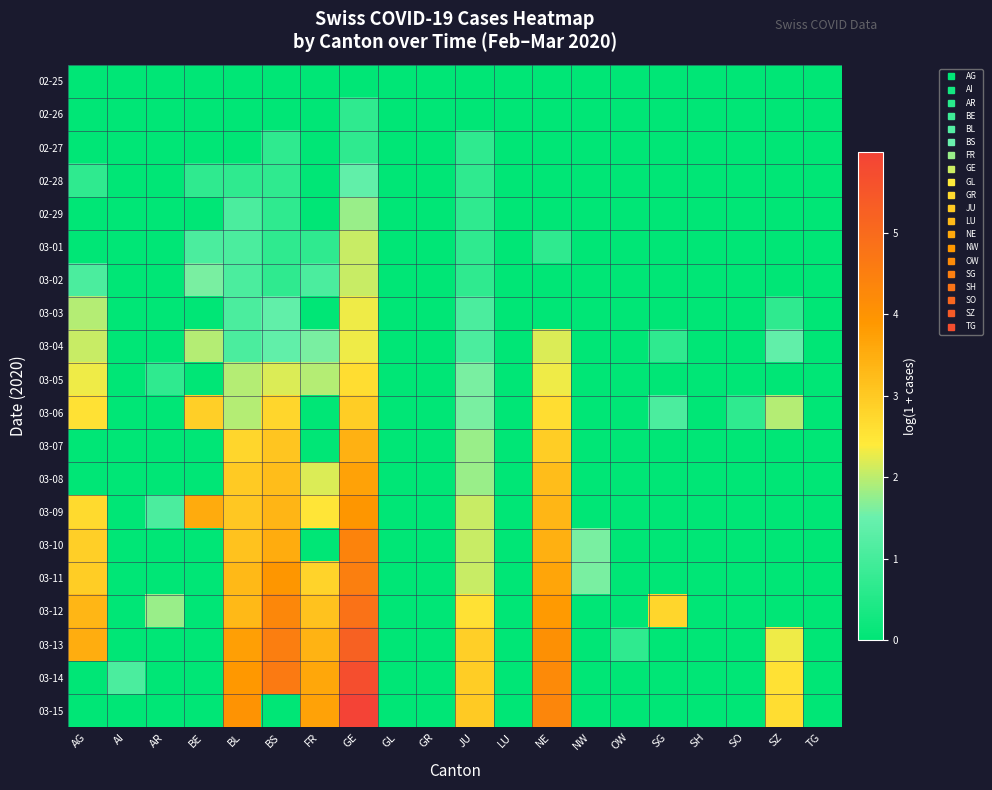

Reading left to right, extract all data points from this chart.

02-25: AG=0.0	AI=0.0	AR=0.0	BE=0.0	BL=0.0	BS=0.0	FR=0.0	GE=0.0	GL=0.0	GR=0.0	JU=0.0	LU=0.0	NE=0.0	NW=0.0	OW=0.0	SG=0.0	SH=0.0	SO=0.0	SZ=0.0	TG=0.0
02-26: AG=0.0	AI=0.0	AR=0.0	BE=0.0	BL=0.0	BS=0.0	FR=0.0	GE=0.7	GL=0.0	GR=0.0	JU=0.0	LU=0.0	NE=0.0	NW=0.0	OW=0.0	SG=0.0	SH=0.0	SO=0.0	SZ=0.0	TG=0.0
02-27: AG=0.0	AI=0.0	AR=0.0	BE=0.0	BL=0.0	BS=0.7	FR=0.0	GE=0.7	GL=0.0	GR=0.0	JU=0.7	LU=0.0	NE=0.0	NW=0.0	OW=0.0	SG=0.0	SH=0.0	SO=0.0	SZ=0.0	TG=0.0
02-28: AG=0.7	AI=0.0	AR=0.0	BE=0.7	BL=0.7	BS=0.7	FR=0.0	GE=1.4	GL=0.0	GR=0.0	JU=0.7	LU=0.0	NE=0.0	NW=0.0	OW=0.0	SG=0.0	SH=0.0	SO=0.0	SZ=0.0	TG=0.0
02-29: AG=0.0	AI=0.0	AR=0.0	BE=0.0	BL=1.1	BS=0.7	FR=0.0	GE=1.8	GL=0.0	GR=0.0	JU=0.7	LU=0.0	NE=0.0	NW=0.0	OW=0.0	SG=0.0	SH=0.0	SO=0.0	SZ=0.0	TG=0.0
03-01: AG=0.0	AI=0.0	AR=0.0	BE=1.1	BL=1.1	BS=0.7	FR=0.7	GE=2.1	GL=0.0	GR=0.0	JU=0.7	LU=0.0	NE=0.7	NW=0.0	OW=0.0	SG=0.0	SH=0.0	SO=0.0	SZ=0.0	TG=0.0
03-02: AG=1.1	AI=0.0	AR=0.0	BE=1.6	BL=1.1	BS=0.7	FR=1.1	GE=2.1	GL=0.0	GR=0.0	JU=0.7	LU=0.0	NE=0.0	NW=0.0	OW=0.0	SG=0.0	SH=0.0	SO=0.0	SZ=0.0	TG=0.0
03-03: AG=1.9	AI=0.0	AR=0.0	BE=0.0	BL=1.1	BS=1.4	FR=0.0	GE=2.3	GL=0.0	GR=0.0	JU=1.1	LU=0.0	NE=0.0	NW=0.0	OW=0.0	SG=0.0	SH=0.0	SO=0.0	SZ=0.7	TG=0.0
03-04: AG=2.1	AI=0.0	AR=0.0	BE=1.9	BL=1.1	BS=1.4	FR=1.6	GE=2.3	GL=0.0	GR=0.0	JU=1.1	LU=0.0	NE=2.2	NW=0.0	OW=0.0	SG=0.7	SH=0.0	SO=0.0	SZ=1.4	TG=0.0
03-05: AG=2.3	AI=0.0	AR=0.7	BE=0.0	BL=1.9	BS=2.2	FR=1.9	GE=2.6	GL=0.0	GR=0.0	JU=1.6	LU=0.0	NE=2.3	NW=0.0	OW=0.0	SG=0.0	SH=0.0	SO=0.0	SZ=0.0	TG=0.0
03-06: AG=2.6	AI=0.0	AR=0.0	BE=2.9	BL=1.9	BS=2.8	FR=0.0	GE=2.9	GL=0.0	GR=0.0	JU=1.6	LU=0.0	NE=2.6	NW=0.0	OW=0.0	SG=1.1	SH=0.0	SO=0.7	SZ=1.9	TG=0.0
03-07: AG=0.0	AI=0.0	AR=0.0	BE=0.0	BL=2.8	BS=3.1	FR=0.0	GE=3.4	GL=0.0	GR=0.0	JU=1.8	LU=0.0	NE=2.9	NW=0.0	OW=0.0	SG=0.0	SH=0.0	SO=0.0	SZ=0.0	TG=0.0
03-08: AG=0.0	AI=0.0	AR=0.0	BE=0.0	BL=3.0	BS=3.2	FR=2.2	GE=3.7	GL=0.0	GR=0.0	JU=1.8	LU=0.0	NE=3.2	NW=0.0	OW=0.0	SG=0.0	SH=0.0	SO=0.0	SZ=0.0	TG=0.0
03-09: AG=2.7	AI=0.0	AR=1.1	BE=3.6	BL=3.0	BS=3.4	FR=2.5	GE=3.9	GL=0.0	GR=0.0	JU=2.1	LU=0.0	NE=3.3	NW=0.0	OW=0.0	SG=0.0	SH=0.0	SO=0.0	SZ=0.0	TG=0.0
03-10: AG=2.9	AI=0.0	AR=0.0	BE=0.0	BL=3.1	BS=3.5	FR=0.0	GE=4.4	GL=0.0	GR=0.0	JU=2.1	LU=0.0	NE=3.5	NW=1.6	OW=0.0	SG=0.0	SH=0.0	SO=0.0	SZ=0.0	TG=0.0
03-11: AG=2.9	AI=0.0	AR=0.0	BE=0.0	BL=3.3	BS=3.9	FR=2.8	GE=4.5	GL=0.0	GR=0.0	JU=2.1	LU=0.0	NE=3.6	NW=1.6	OW=0.0	SG=0.0	SH=0.0	SO=0.0	SZ=0.0	TG=0.0
03-12: AG=3.3	AI=0.0	AR=1.8	BE=0.0	BL=3.3	BS=4.3	FR=3.1	GE=4.8	GL=0.0	GR=0.0	JU=2.6	LU=0.0	NE=3.9	NW=0.0	OW=0.0	SG=2.8	SH=0.0	SO=0.0	SZ=0.0	TG=0.0
03-13: AG=3.5	AI=0.0	AR=0.0	BE=0.0	BL=3.8	BS=4.5	FR=3.4	GE=5.2	GL=0.0	GR=0.0	JU=2.9	LU=0.0	NE=4.1	NW=0.0	OW=0.7	SG=0.0	SH=0.0	SO=0.0	SZ=2.3	TG=0.0
03-14: AG=0.0	AI=1.1	AR=0.0	BE=0.0	BL=3.9	BS=4.6	FR=3.6	GE=5.7	GL=0.0	GR=0.0	JU=2.9	LU=0.0	NE=4.2	NW=0.0	OW=0.0	SG=0.0	SH=0.0	SO=0.0	SZ=2.6	TG=0.0
03-15: AG=0.0	AI=0.0	AR=0.0	BE=0.0	BL=4.0	BS=0.0	FR=3.7	GE=6.0	GL=0.0	GR=0.0	JU=3.0	LU=0.0	NE=4.3	NW=0.0	OW=0.0	SG=0.0	SH=0.0	SO=0.0	SZ=2.6	TG=0.0